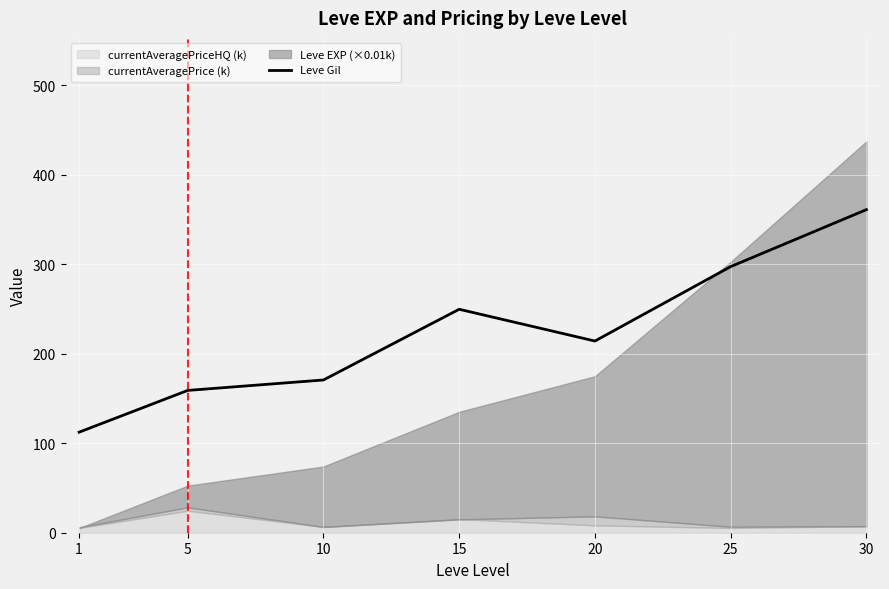

What is the sum of all values?

1564.2